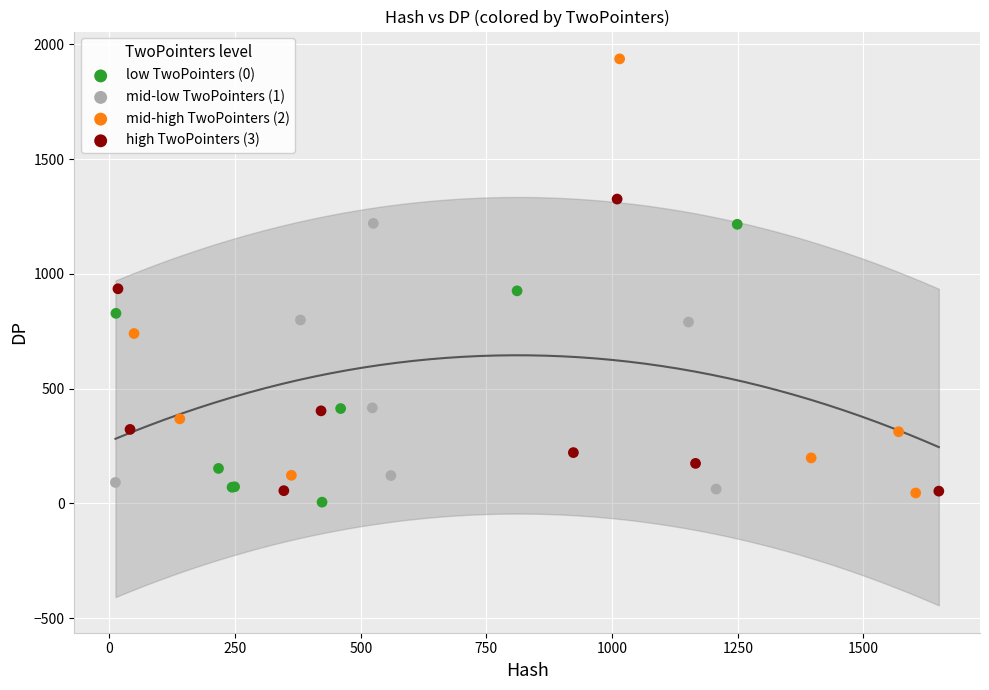

Which series has the largest Y range (max minus min)?

mid-high TwoPointers (2)